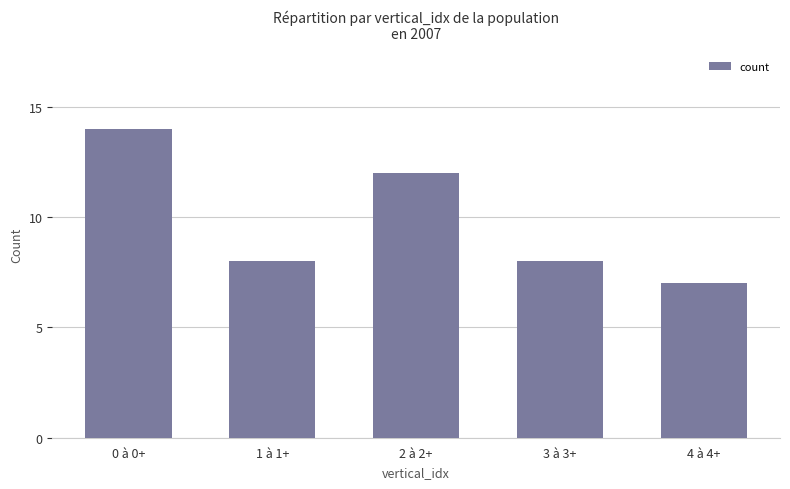

What is the sum of all values?

49